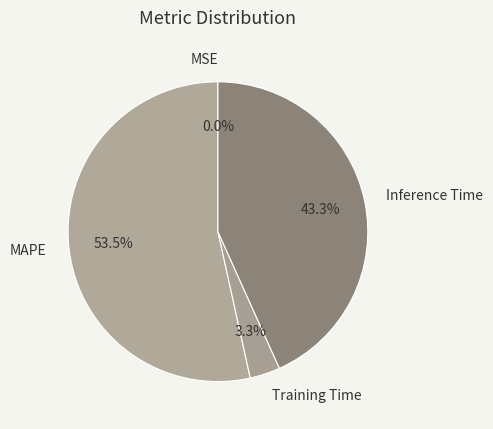

Is there a majority slice in this chart?

Yes